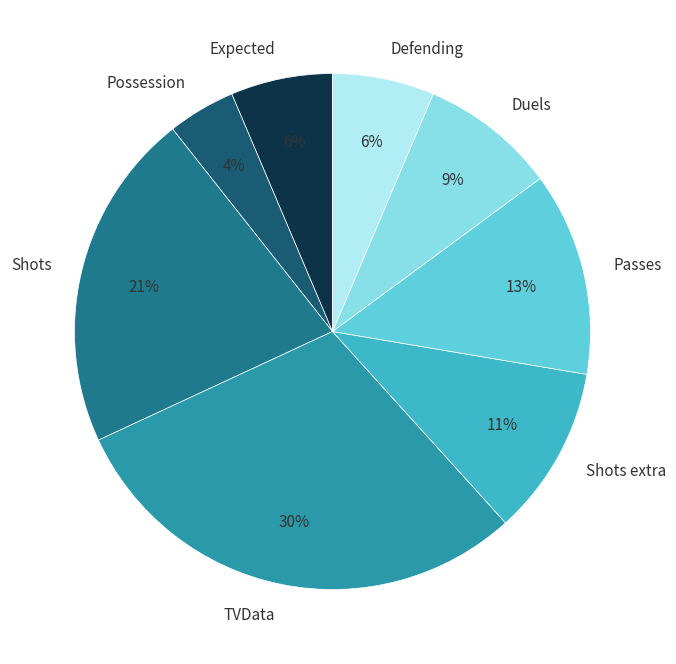

The Duels slice represents 18% of the pie. True or false?

False